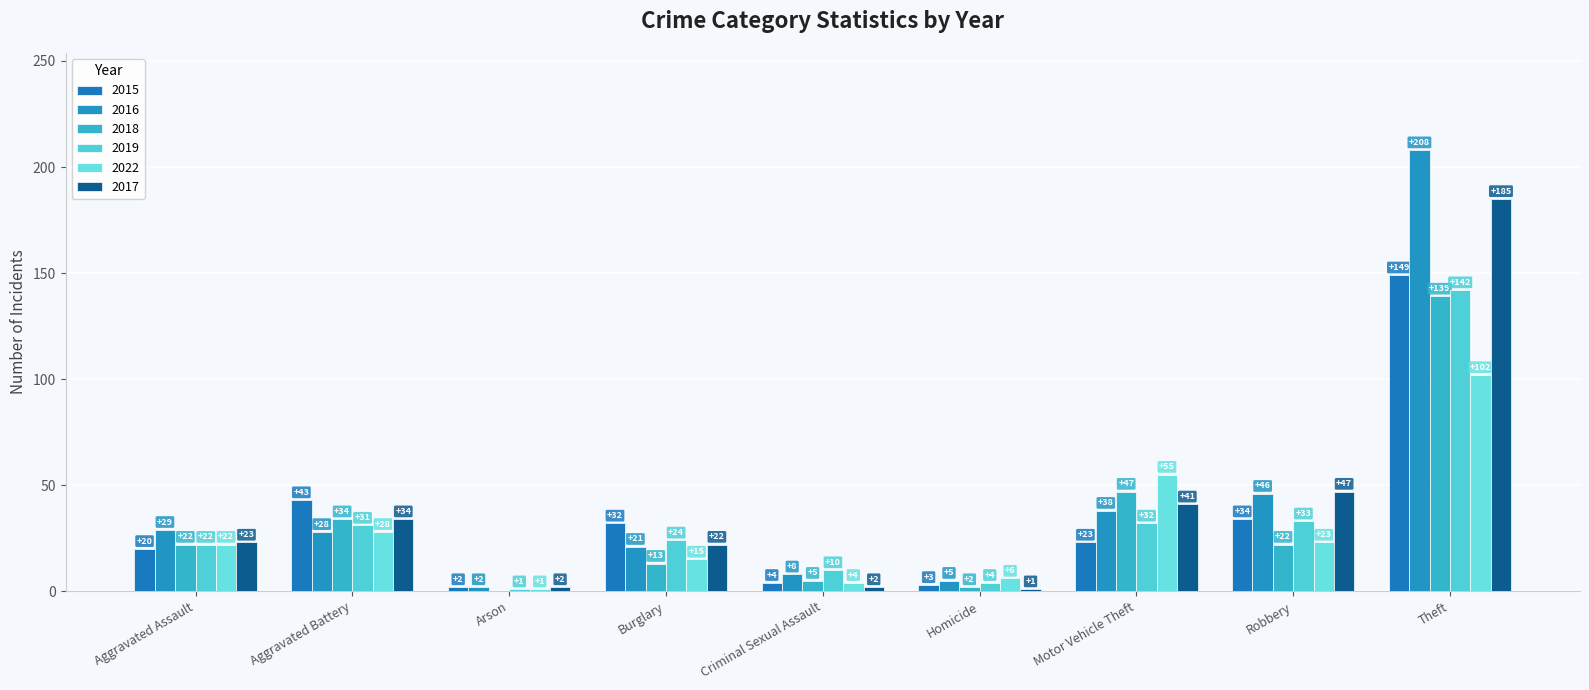

What is the difference between the highest and lowest values at Criminal Sexual Assault?

8